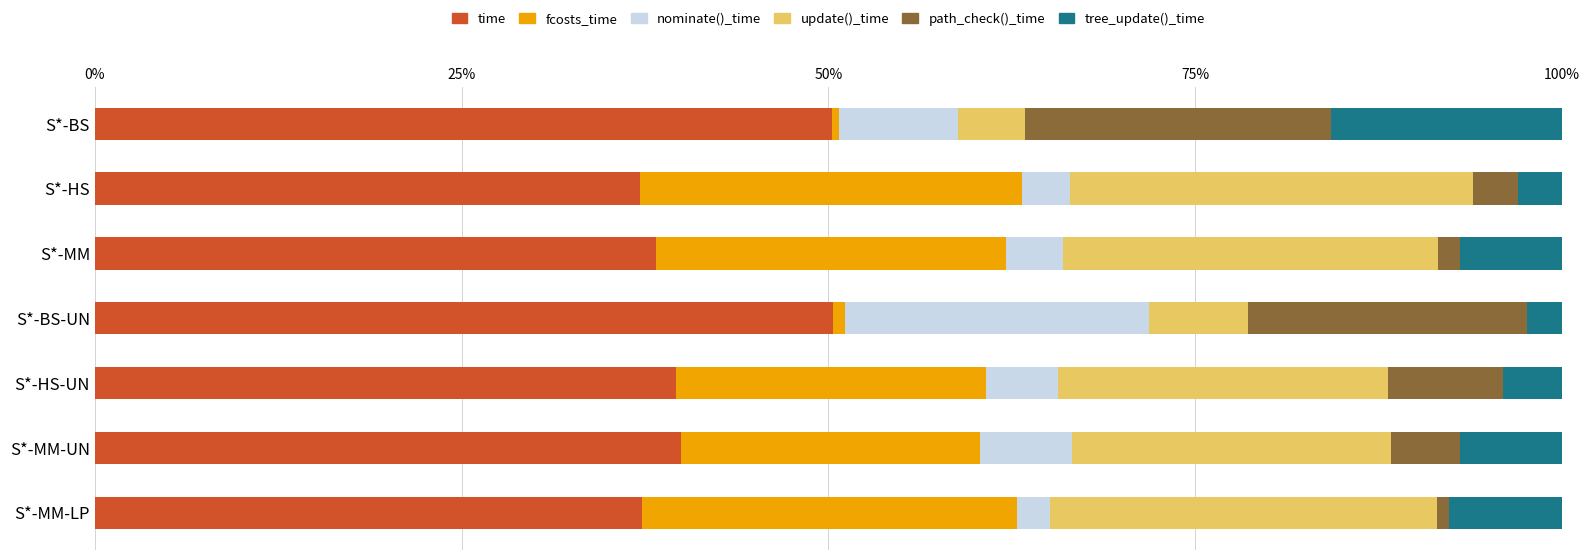

What is the difference between the maximum and minimum values in the time series?

13.2